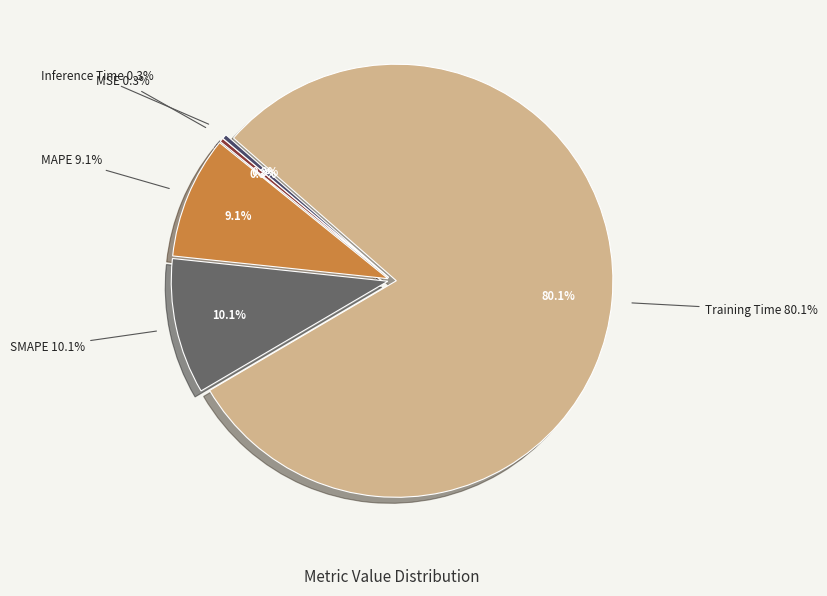

Rank the categories by value from highest to lowest.

Training Time, SMAPE, MAPE, Inference Time, MSE